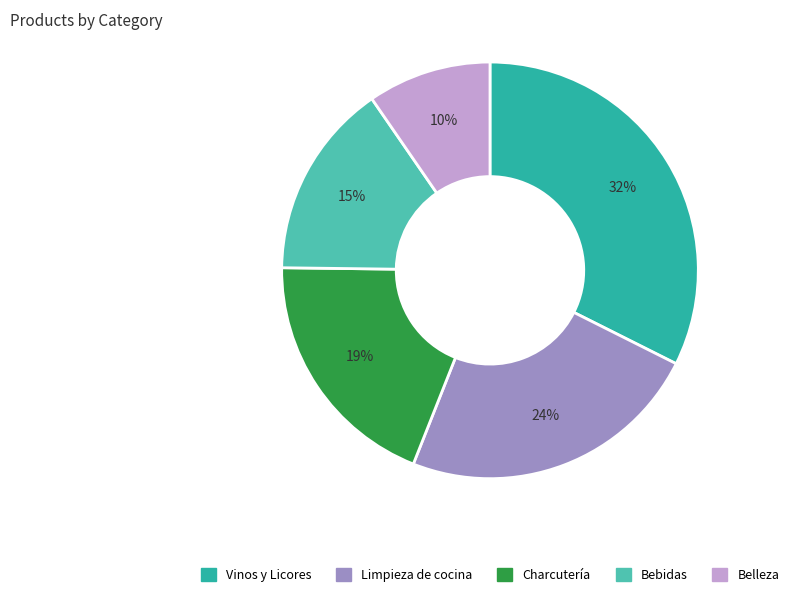

To the nearest percent, what percentage of the pie is Limpieza de cocina?

24%